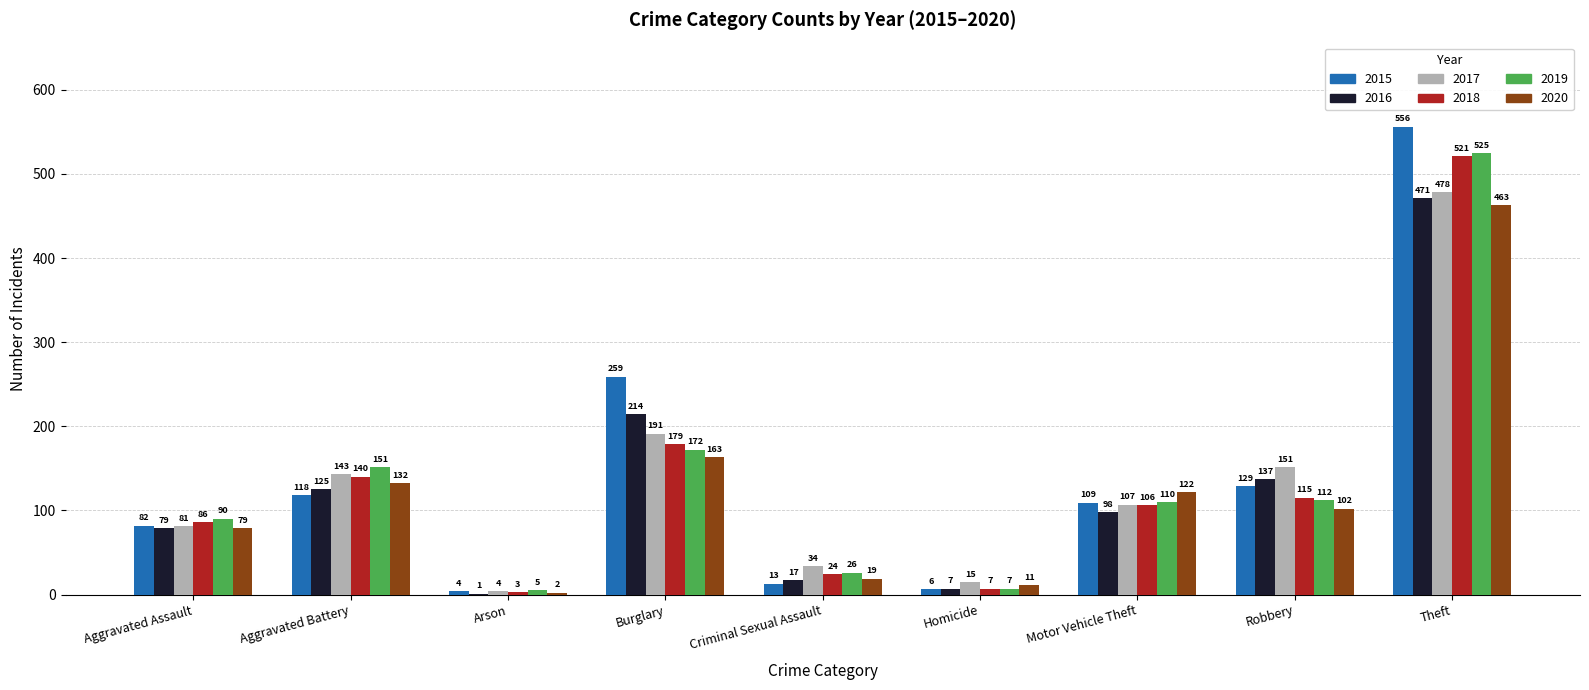

What is the sum of the 2019 values at Arson and Aggravated Battery?

156